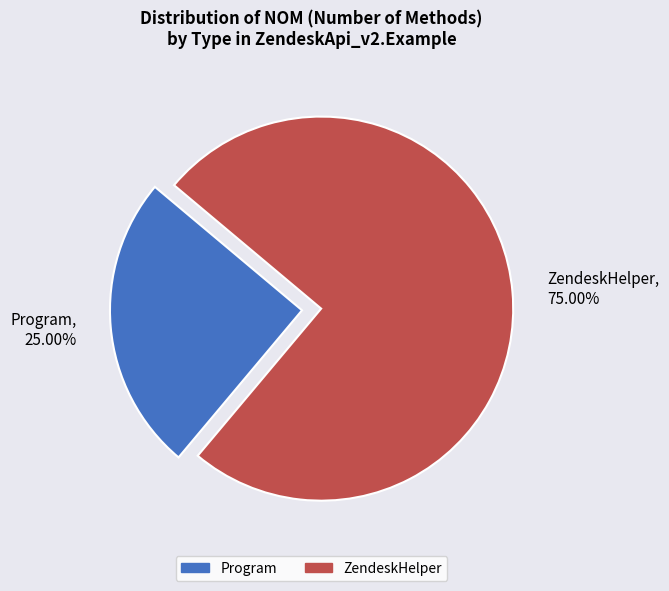

What is the largest slice in the pie chart?

ZendeskHelper